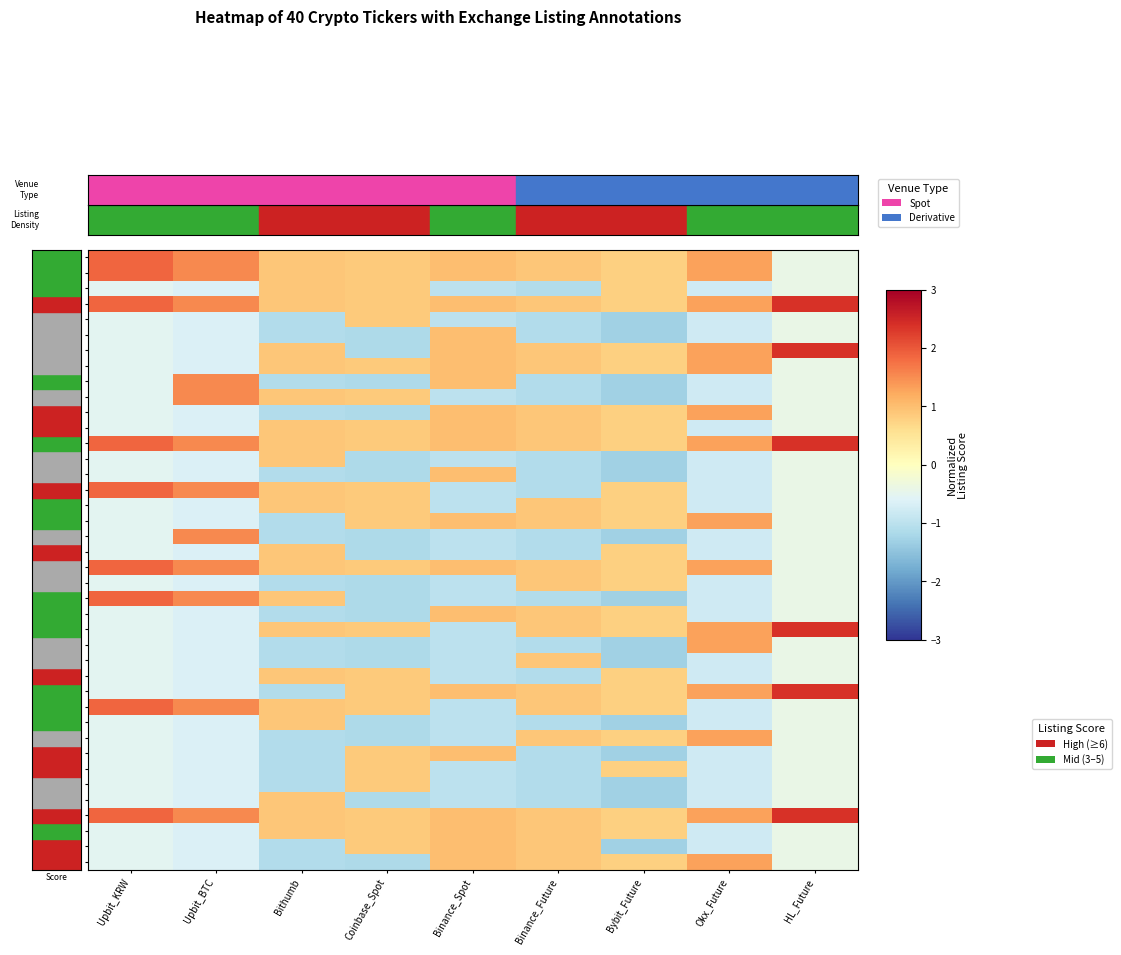

Reading left to right, extract all data points from this chart.

1INCH: Upbit_KRW=1.9	Upbit_BTC=1.5	Bithumb=0.9	Coinbase_Spot=0.9	Binance_Spot=1.0	Binance_Future=0.9	Bybit_Future=0.8	Okx_Future=1.3	HL_Future=-0.4
A: Upbit_KRW=1.9	Upbit_BTC=1.5	Bithumb=0.9	Coinbase_Spot=0.9	Binance_Spot=1.0	Binance_Future=0.9	Bybit_Future=0.8	Okx_Future=1.3	HL_Future=-0.4
A8: Upbit_KRW=-0.5	Upbit_BTC=-0.7	Bithumb=0.9	Coinbase_Spot=0.9	Binance_Spot=-1.0	Binance_Future=-1.1	Bybit_Future=0.8	Okx_Future=-0.8	HL_Future=-0.4
AAVE: Upbit_KRW=1.9	Upbit_BTC=1.5	Bithumb=0.9	Coinbase_Spot=0.9	Binance_Spot=1.0	Binance_Future=0.9	Bybit_Future=0.8	Okx_Future=1.3	HL_Future=2.4
ABT: Upbit_KRW=-0.5	Upbit_BTC=-0.7	Bithumb=-1.1	Coinbase_Spot=0.9	Binance_Spot=-1.0	Binance_Future=-1.1	Bybit_Future=-1.3	Okx_Future=-0.8	HL_Future=-0.4
ACA: Upbit_KRW=-0.5	Upbit_BTC=-0.7	Bithumb=-1.1	Coinbase_Spot=-1.2	Binance_Spot=1.0	Binance_Future=-1.1	Bybit_Future=-1.3	Okx_Future=-0.8	HL_Future=-0.4
ACE: Upbit_KRW=-0.5	Upbit_BTC=-0.7	Bithumb=0.9	Coinbase_Spot=-1.2	Binance_Spot=1.0	Binance_Future=0.9	Bybit_Future=0.8	Okx_Future=1.3	HL_Future=2.4
ACH: Upbit_KRW=-0.5	Upbit_BTC=-0.7	Bithumb=0.9	Coinbase_Spot=0.9	Binance_Spot=1.0	Binance_Future=0.9	Bybit_Future=0.8	Okx_Future=1.3	HL_Future=-0.4
ACM: Upbit_KRW=-0.5	Upbit_BTC=1.5	Bithumb=-1.1	Coinbase_Spot=-1.2	Binance_Spot=1.0	Binance_Future=-1.1	Bybit_Future=-1.3	Okx_Future=-0.8	HL_Future=-0.4
ACS: Upbit_KRW=-0.5	Upbit_BTC=1.5	Bithumb=0.9	Coinbase_Spot=0.9	Binance_Spot=-1.0	Binance_Future=-1.1	Bybit_Future=-1.3	Okx_Future=-0.8	HL_Future=-0.4
ACT: Upbit_KRW=-0.5	Upbit_BTC=-0.7	Bithumb=-1.1	Coinbase_Spot=-1.2	Binance_Spot=1.0	Binance_Future=0.9	Bybit_Future=0.8	Okx_Future=1.3	HL_Future=-0.4
ACX: Upbit_KRW=-0.5	Upbit_BTC=-0.7	Bithumb=0.9	Coinbase_Spot=0.9	Binance_Spot=1.0	Binance_Future=0.9	Bybit_Future=0.8	Okx_Future=-0.8	HL_Future=-0.4
ADA: Upbit_KRW=1.9	Upbit_BTC=1.5	Bithumb=0.9	Coinbase_Spot=0.9	Binance_Spot=1.0	Binance_Future=0.9	Bybit_Future=0.8	Okx_Future=1.3	HL_Future=2.4
ADP: Upbit_KRW=-0.5	Upbit_BTC=-0.7	Bithumb=0.9	Coinbase_Spot=-1.2	Binance_Spot=-1.0	Binance_Future=-1.1	Bybit_Future=-1.3	Okx_Future=-0.8	HL_Future=-0.4
ADX: Upbit_KRW=-0.5	Upbit_BTC=-0.7	Bithumb=-1.1	Coinbase_Spot=-1.2	Binance_Spot=1.0	Binance_Future=-1.1	Bybit_Future=-1.3	Okx_Future=-0.8	HL_Future=-0.4
AERGO: Upbit_KRW=1.9	Upbit_BTC=1.5	Bithumb=0.9	Coinbase_Spot=0.9	Binance_Spot=-1.0	Binance_Future=-1.1	Bybit_Future=0.8	Okx_Future=-0.8	HL_Future=-0.4
AERO: Upbit_KRW=-0.5	Upbit_BTC=-0.7	Bithumb=0.9	Coinbase_Spot=0.9	Binance_Spot=-1.0	Binance_Future=0.9	Bybit_Future=0.8	Okx_Future=-0.8	HL_Future=-0.4
AEVO: Upbit_KRW=-0.5	Upbit_BTC=-0.7	Bithumb=-1.1	Coinbase_Spot=0.9	Binance_Spot=1.0	Binance_Future=0.9	Bybit_Future=0.8	Okx_Future=1.3	HL_Future=-0.4
AFC: Upbit_KRW=-0.5	Upbit_BTC=1.5	Bithumb=-1.1	Coinbase_Spot=-1.2	Binance_Spot=-1.0	Binance_Future=-1.1	Bybit_Future=-1.3	Okx_Future=-0.8	HL_Future=-0.4
AGI: Upbit_KRW=-0.5	Upbit_BTC=-0.7	Bithumb=0.9	Coinbase_Spot=-1.2	Binance_Spot=-1.0	Binance_Future=-1.1	Bybit_Future=0.8	Okx_Future=-0.8	HL_Future=-0.4
AGLD: Upbit_KRW=1.9	Upbit_BTC=1.5	Bithumb=0.9	Coinbase_Spot=0.9	Binance_Spot=1.0	Binance_Future=0.9	Bybit_Future=0.8	Okx_Future=1.3	HL_Future=-0.4
AGT: Upbit_KRW=-0.5	Upbit_BTC=-0.7	Bithumb=-1.1	Coinbase_Spot=-1.2	Binance_Spot=-1.0	Binance_Future=0.9	Bybit_Future=0.8	Okx_Future=-0.8	HL_Future=-0.4
AHT: Upbit_KRW=1.9	Upbit_BTC=1.5	Bithumb=0.9	Coinbase_Spot=-1.2	Binance_Spot=-1.0	Binance_Future=-1.1	Bybit_Future=-1.3	Okx_Future=-0.8	HL_Future=-0.4
AI: Upbit_KRW=-0.5	Upbit_BTC=-0.7	Bithumb=-1.1	Coinbase_Spot=-1.2	Binance_Spot=1.0	Binance_Future=0.9	Bybit_Future=0.8	Okx_Future=-0.8	HL_Future=-0.4
AI16Z: Upbit_KRW=-0.5	Upbit_BTC=-0.7	Bithumb=0.9	Coinbase_Spot=0.9	Binance_Spot=-1.0	Binance_Future=0.9	Bybit_Future=0.8	Okx_Future=1.3	HL_Future=2.4
AIDOGE: Upbit_KRW=-0.5	Upbit_BTC=-0.7	Bithumb=-1.1	Coinbase_Spot=-1.2	Binance_Spot=-1.0	Binance_Future=-1.1	Bybit_Future=-1.3	Okx_Future=1.3	HL_Future=-0.4
AIOT: Upbit_KRW=-0.5	Upbit_BTC=-0.7	Bithumb=-1.1	Coinbase_Spot=-1.2	Binance_Spot=-1.0	Binance_Future=0.9	Bybit_Future=-1.3	Okx_Future=-0.8	HL_Future=-0.4
AIOZ: Upbit_KRW=-0.5	Upbit_BTC=-0.7	Bithumb=0.9	Coinbase_Spot=0.9	Binance_Spot=-1.0	Binance_Future=-1.1	Bybit_Future=0.8	Okx_Future=-0.8	HL_Future=-0.4
AIXBT: Upbit_KRW=-0.5	Upbit_BTC=-0.7	Bithumb=-1.1	Coinbase_Spot=0.9	Binance_Spot=1.0	Binance_Future=0.9	Bybit_Future=0.8	Okx_Future=1.3	HL_Future=2.4
AKT: Upbit_KRW=1.9	Upbit_BTC=1.5	Bithumb=0.9	Coinbase_Spot=0.9	Binance_Spot=-1.0	Binance_Future=0.9	Bybit_Future=0.8	Okx_Future=-0.8	HL_Future=-0.4
AL: Upbit_KRW=-0.5	Upbit_BTC=-0.7	Bithumb=0.9	Coinbase_Spot=-1.2	Binance_Spot=-1.0	Binance_Future=-1.1	Bybit_Future=-1.3	Okx_Future=-0.8	HL_Future=-0.4
ALCH: Upbit_KRW=-0.5	Upbit_BTC=-0.7	Bithumb=-1.1	Coinbase_Spot=-1.2	Binance_Spot=-1.0	Binance_Future=0.9	Bybit_Future=0.8	Okx_Future=1.3	HL_Future=-0.4
ALCX: Upbit_KRW=-0.5	Upbit_BTC=-0.7	Bithumb=-1.1	Coinbase_Spot=0.9	Binance_Spot=1.0	Binance_Future=-1.1	Bybit_Future=-1.3	Okx_Future=-0.8	HL_Future=-0.4
ALEO: Upbit_KRW=-0.5	Upbit_BTC=-0.7	Bithumb=-1.1	Coinbase_Spot=0.9	Binance_Spot=-1.0	Binance_Future=-1.1	Bybit_Future=0.8	Okx_Future=-0.8	HL_Future=-0.4
ALEPH: Upbit_KRW=-0.5	Upbit_BTC=-0.7	Bithumb=-1.1	Coinbase_Spot=0.9	Binance_Spot=-1.0	Binance_Future=-1.1	Bybit_Future=-1.3	Okx_Future=-0.8	HL_Future=-0.4
ALEX: Upbit_KRW=-0.5	Upbit_BTC=-0.7	Bithumb=0.9	Coinbase_Spot=-1.2	Binance_Spot=-1.0	Binance_Future=-1.1	Bybit_Future=-1.3	Okx_Future=-0.8	HL_Future=-0.4
ALGO: Upbit_KRW=1.9	Upbit_BTC=1.5	Bithumb=0.9	Coinbase_Spot=0.9	Binance_Spot=1.0	Binance_Future=0.9	Bybit_Future=0.8	Okx_Future=1.3	HL_Future=2.4
ALICE: Upbit_KRW=-0.5	Upbit_BTC=-0.7	Bithumb=0.9	Coinbase_Spot=0.9	Binance_Spot=1.0	Binance_Future=0.9	Bybit_Future=0.8	Okx_Future=-0.8	HL_Future=-0.4
ALPACA: Upbit_KRW=-0.5	Upbit_BTC=-0.7	Bithumb=-1.1	Coinbase_Spot=0.9	Binance_Spot=1.0	Binance_Future=0.9	Bybit_Future=-1.3	Okx_Future=-0.8	HL_Future=-0.4
ALPHA: Upbit_KRW=-0.5	Upbit_BTC=-0.7	Bithumb=-1.1	Coinbase_Spot=-1.2	Binance_Spot=1.0	Binance_Future=0.9	Bybit_Future=0.8	Okx_Future=1.3	HL_Future=-0.4